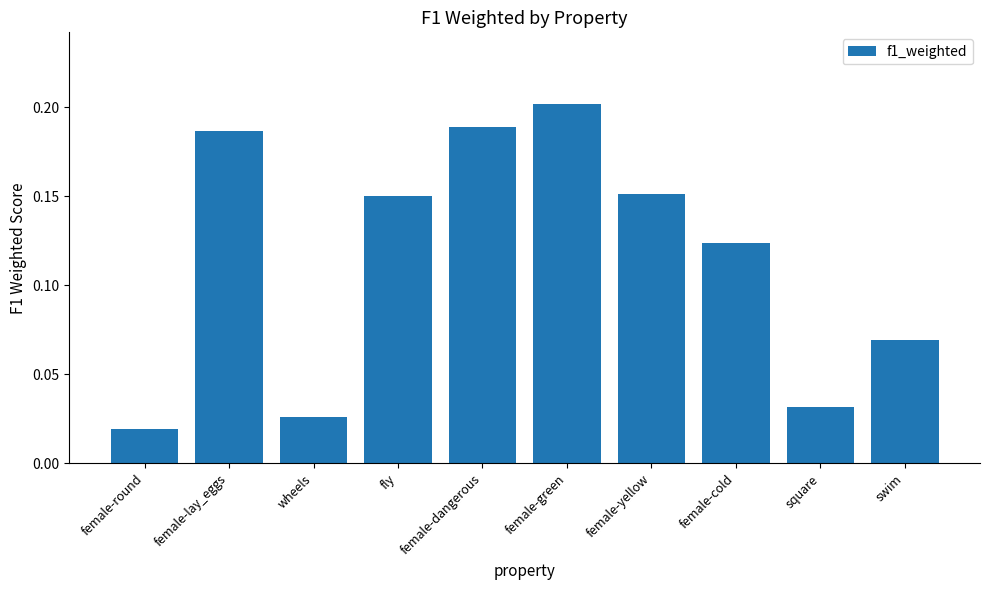

Which category has the highest value across all series?

female-green